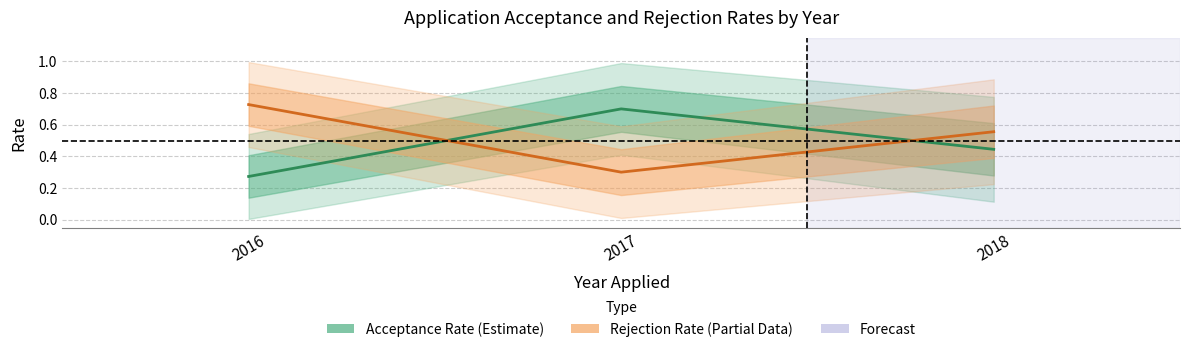

The value of Acceptance Rate (Estimate) at 2016 is 0.4. True or false?

False